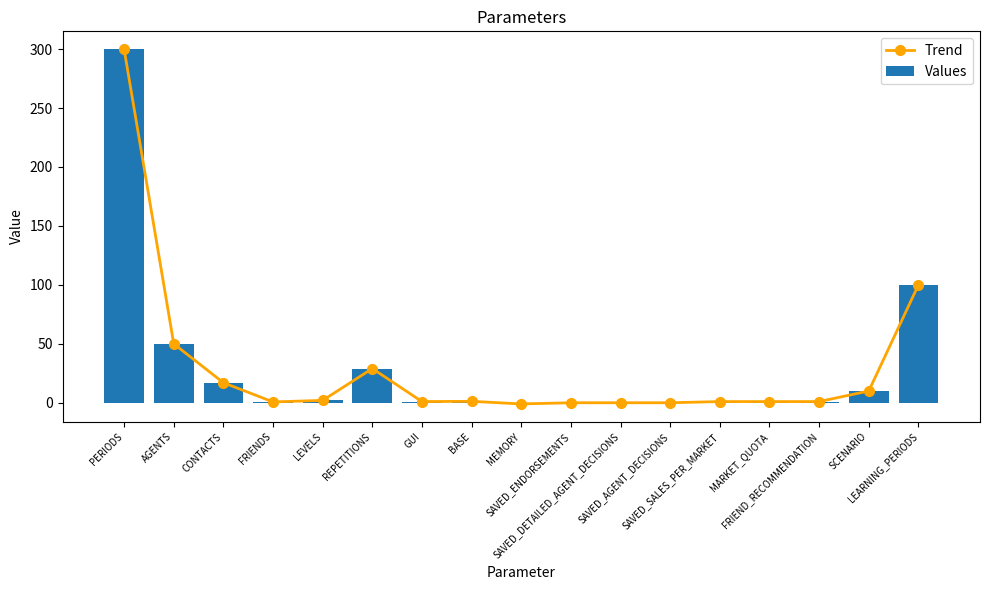

Rank the series by their maximum value, from lowest to highest.

Trend, Values